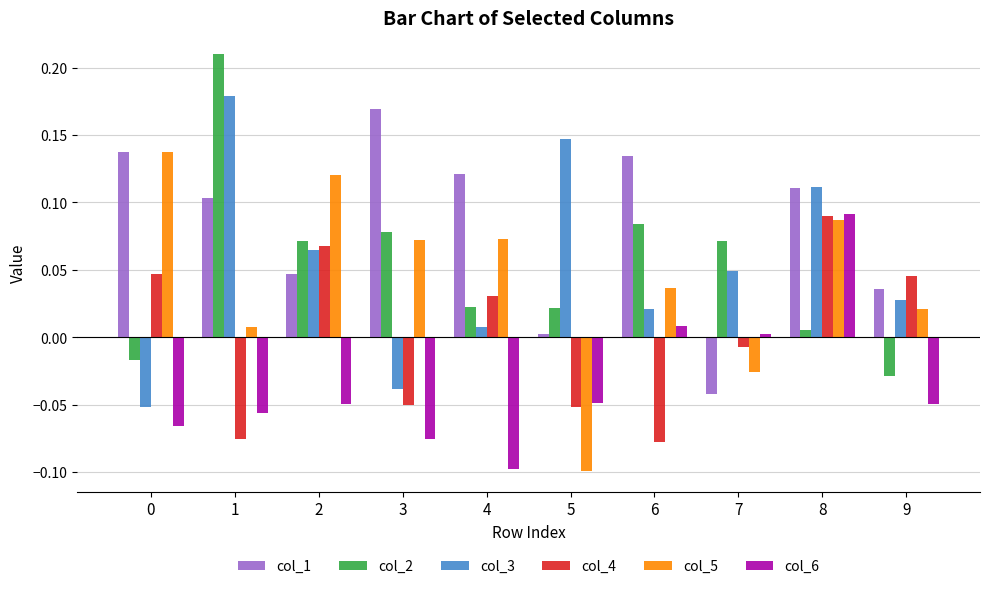

Is the value of col_1 at 4 greater than the value of col_4 at 5?

Yes